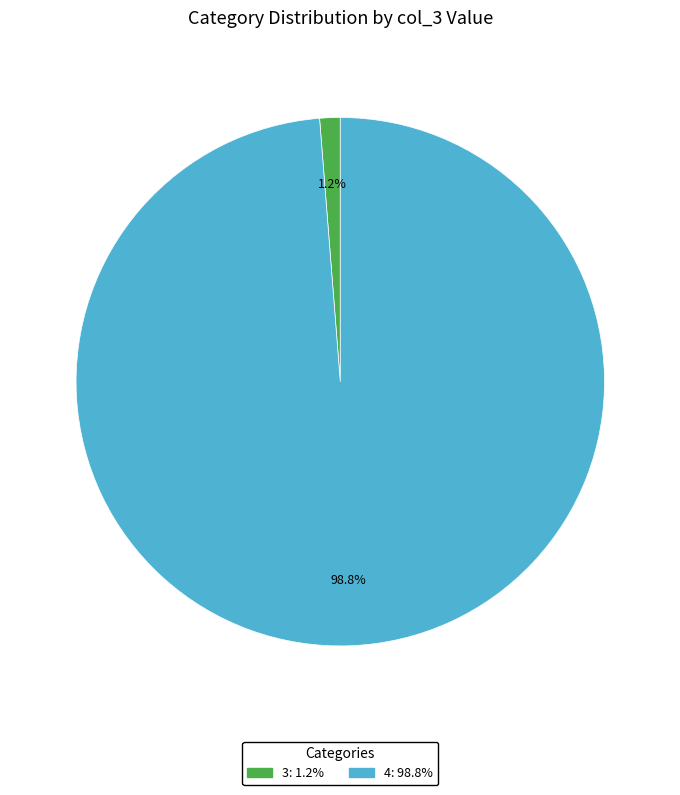

Is there a majority slice in this chart?

Yes